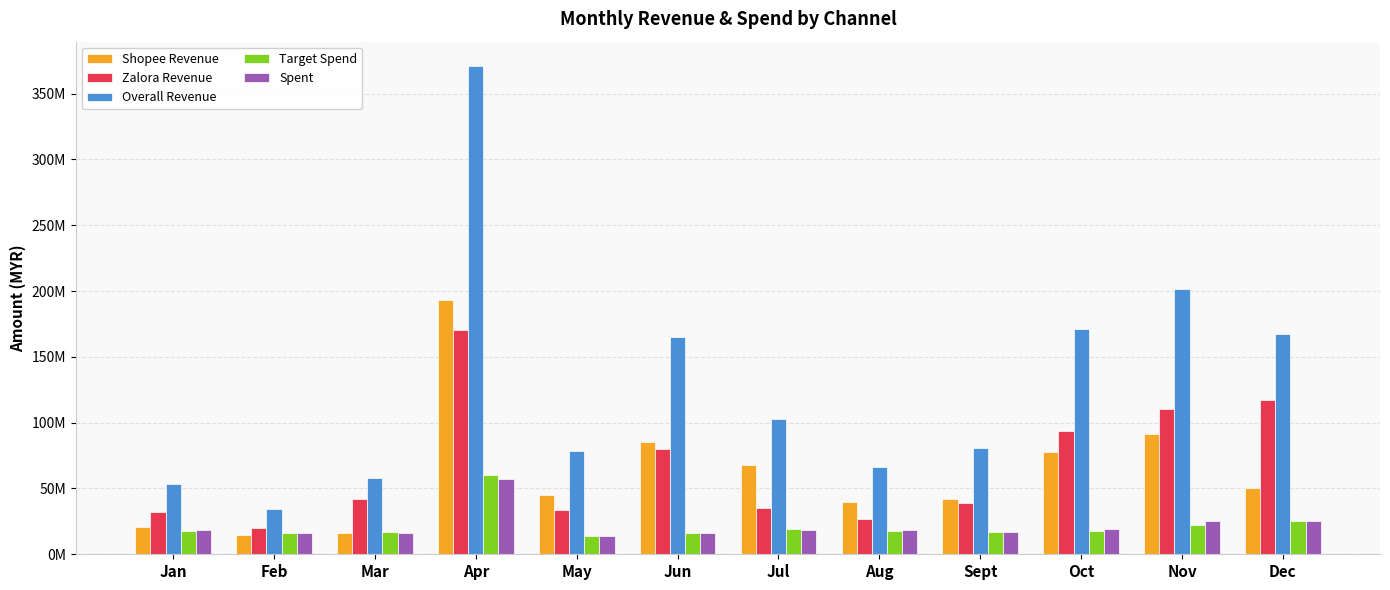

What is the average value of the Target Spend series?

21666667